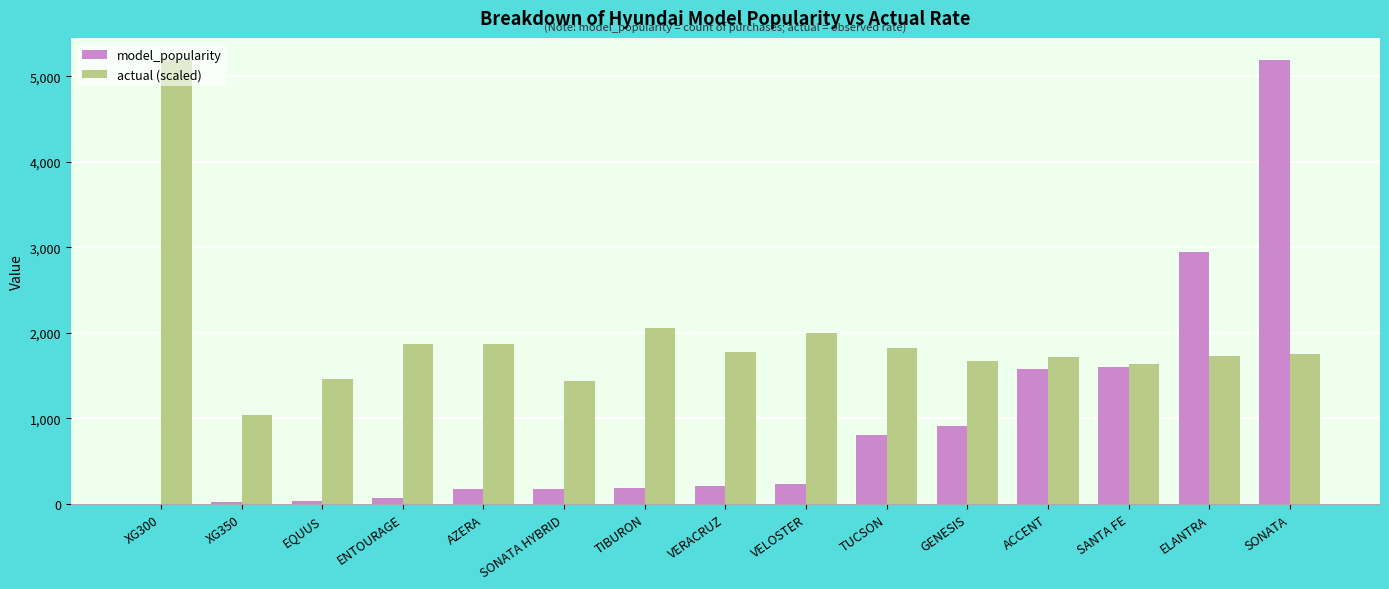

Is the value of model_popularity at TIBURON greater than the value of actual (scaled) at XG350?

No